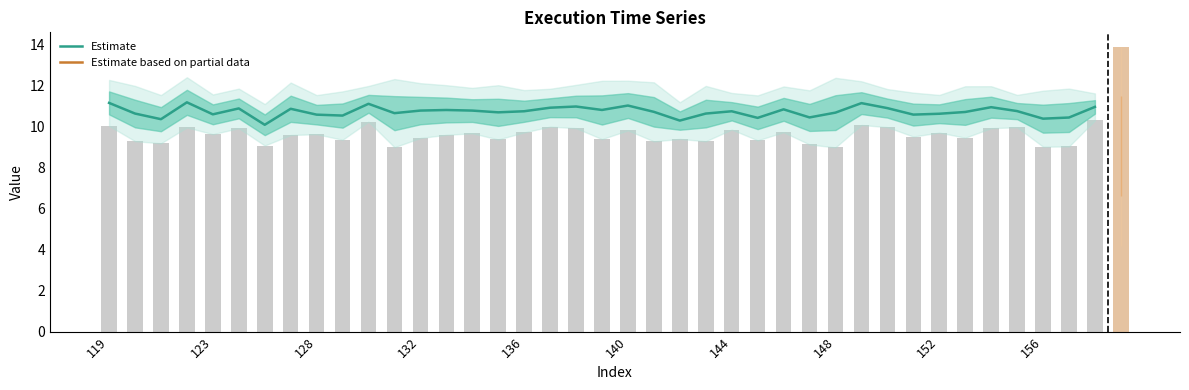

The Estimate series shows 3.2 at 136. True or false?

False